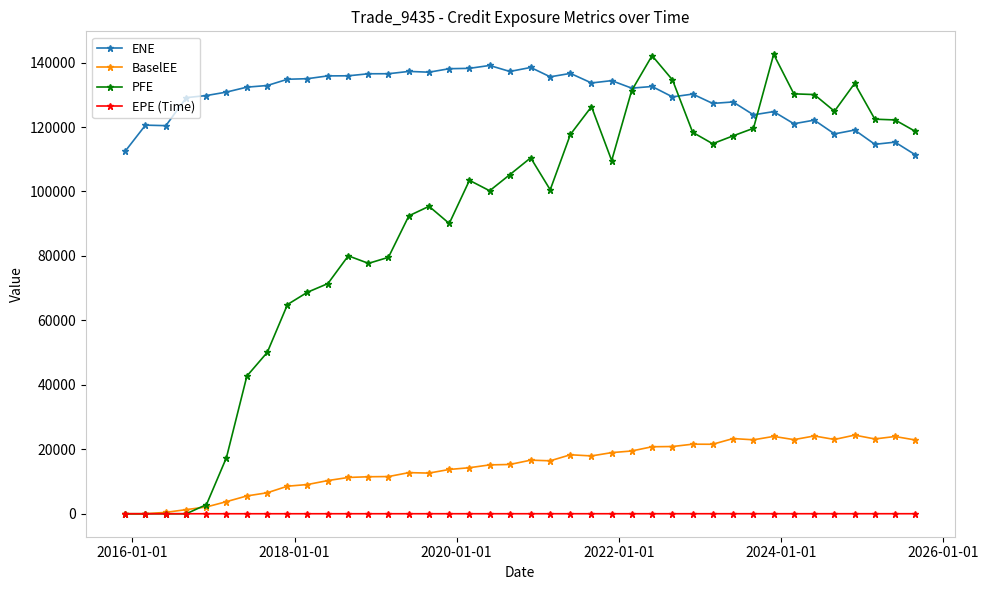

What is the greatest value displayed?

142571.0